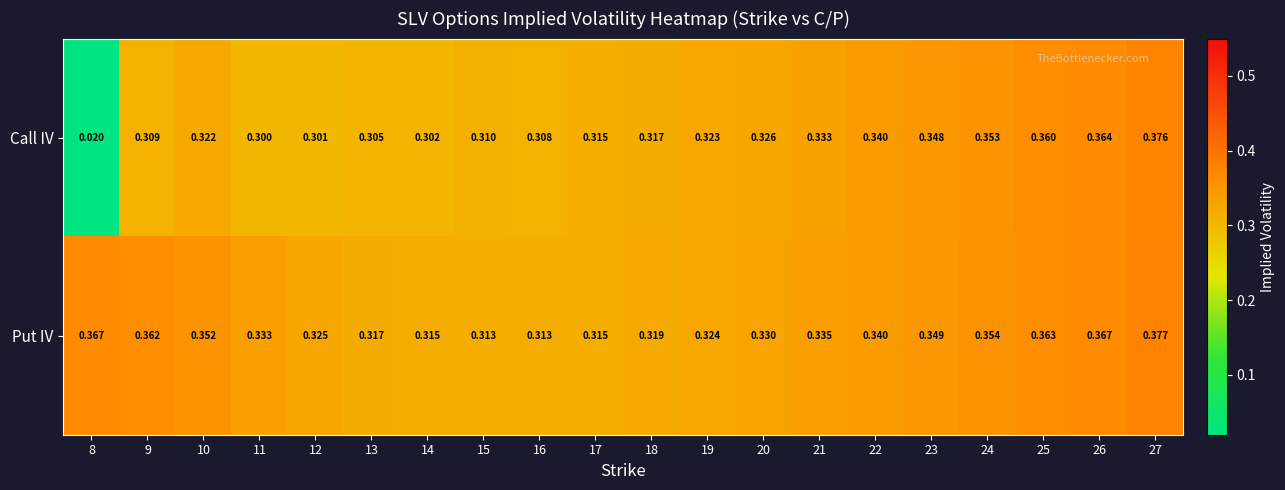

Between 20 and 26, which series saw the biggest shift?

Call IV